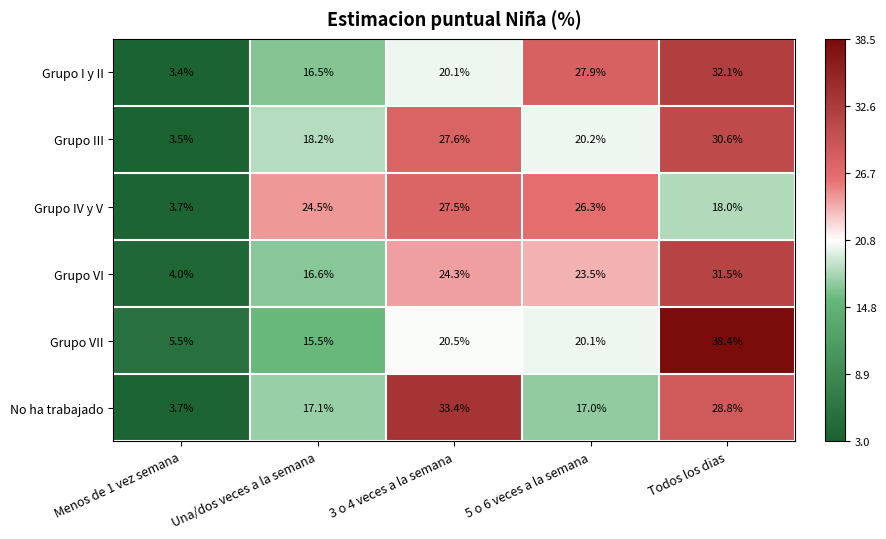

How many data points in Grupo I y II are above 20?

3